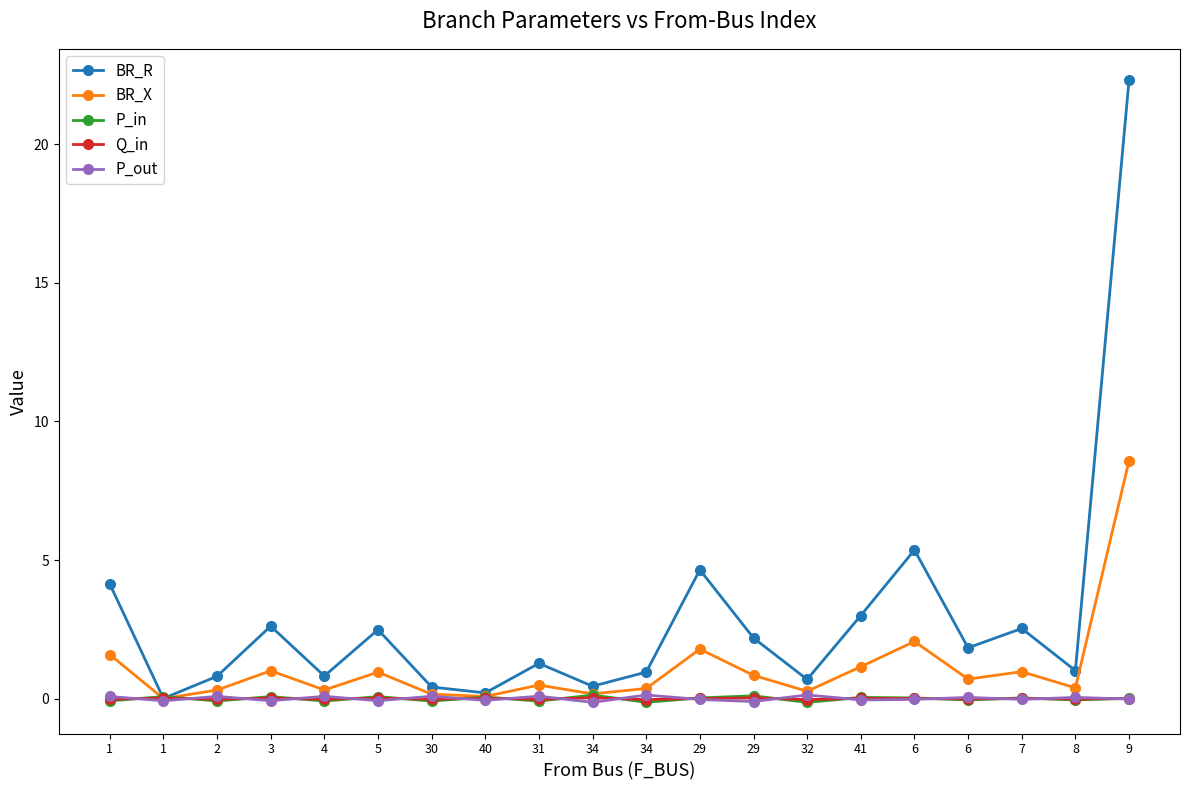

At how many categories does at least one series exceed 6?

1